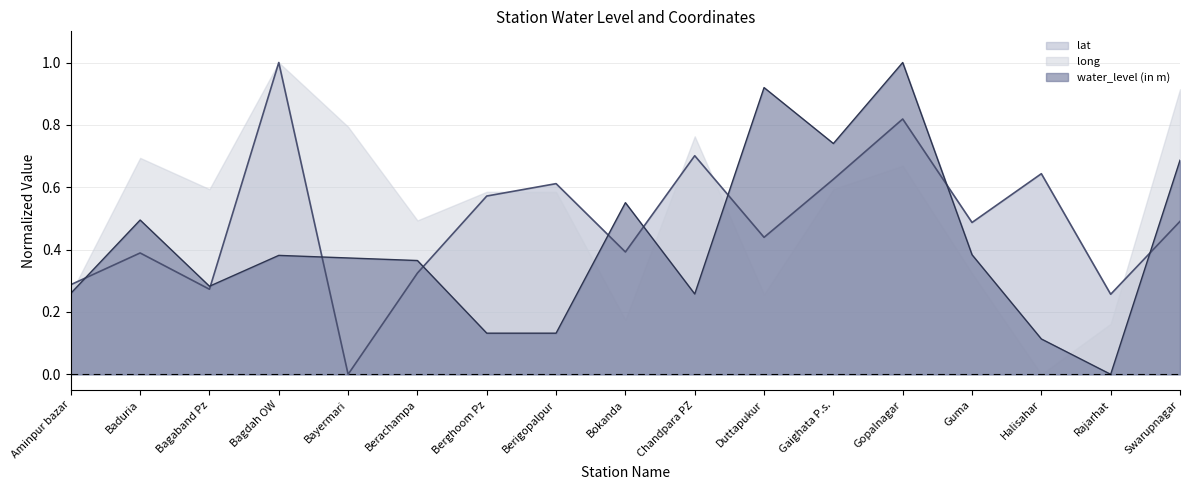

Rank the series at Rajarhat from lowest to highest value.

water_level (in m), long, lat